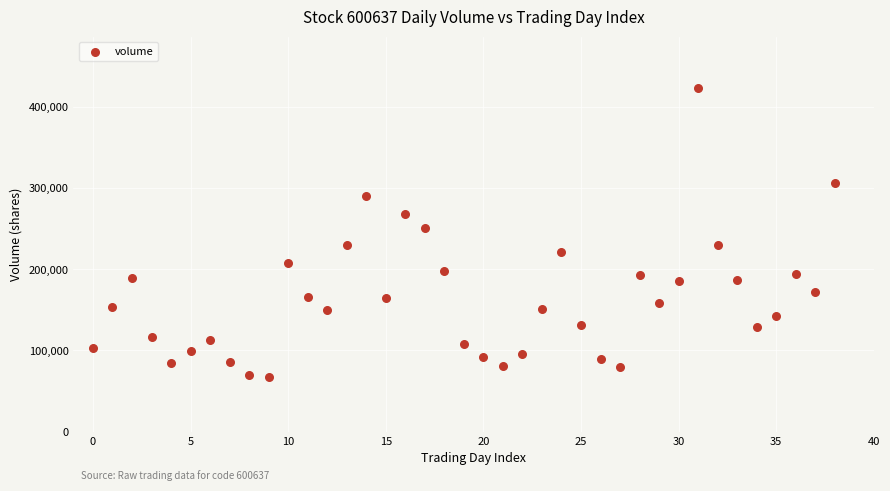

What Y value in the scatter plot is closest to 245180?

250433